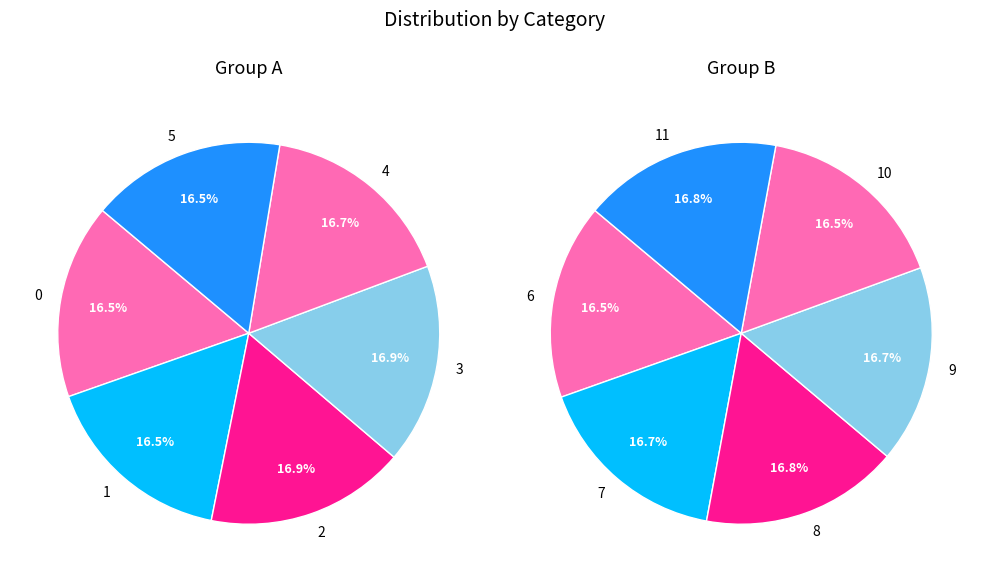

Approximately how many times larger is the value at 6 compared to 4?

1.0